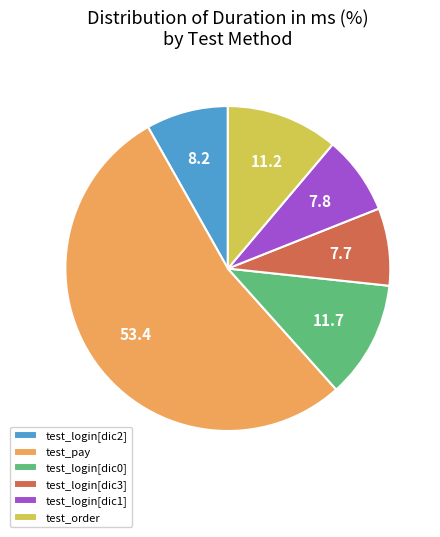

Is the sum of test_login[dic0] and test_pay greater than half?

Yes